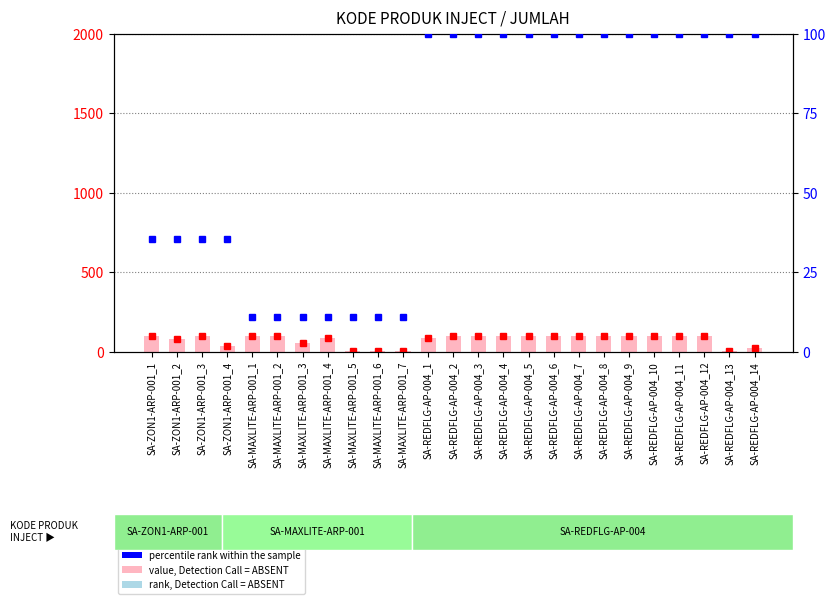

Is the value of percentile rank within the sample at SA-REDFLG-AP-004_4 greater than the value of count at SA-MAXLITE-ARP-001_3?

Yes